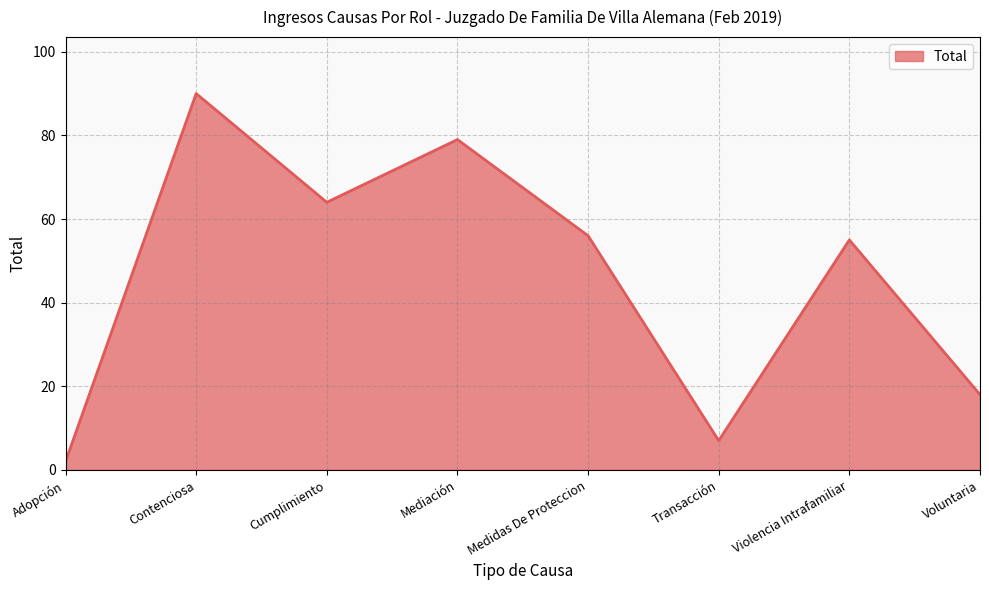

Rank the categories by value from lowest to highest.

Adopción, Transacción, Voluntaria, Violencia Intrafamiliar, Medidas De Proteccion, Cumplimiento, Mediación, Contenciosa